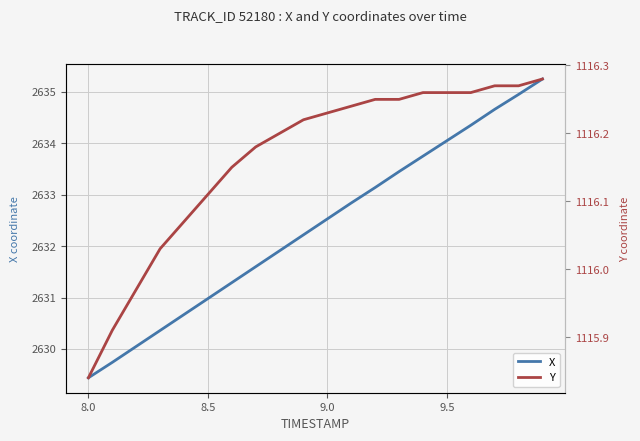

Which series has the widest spread of values?

X